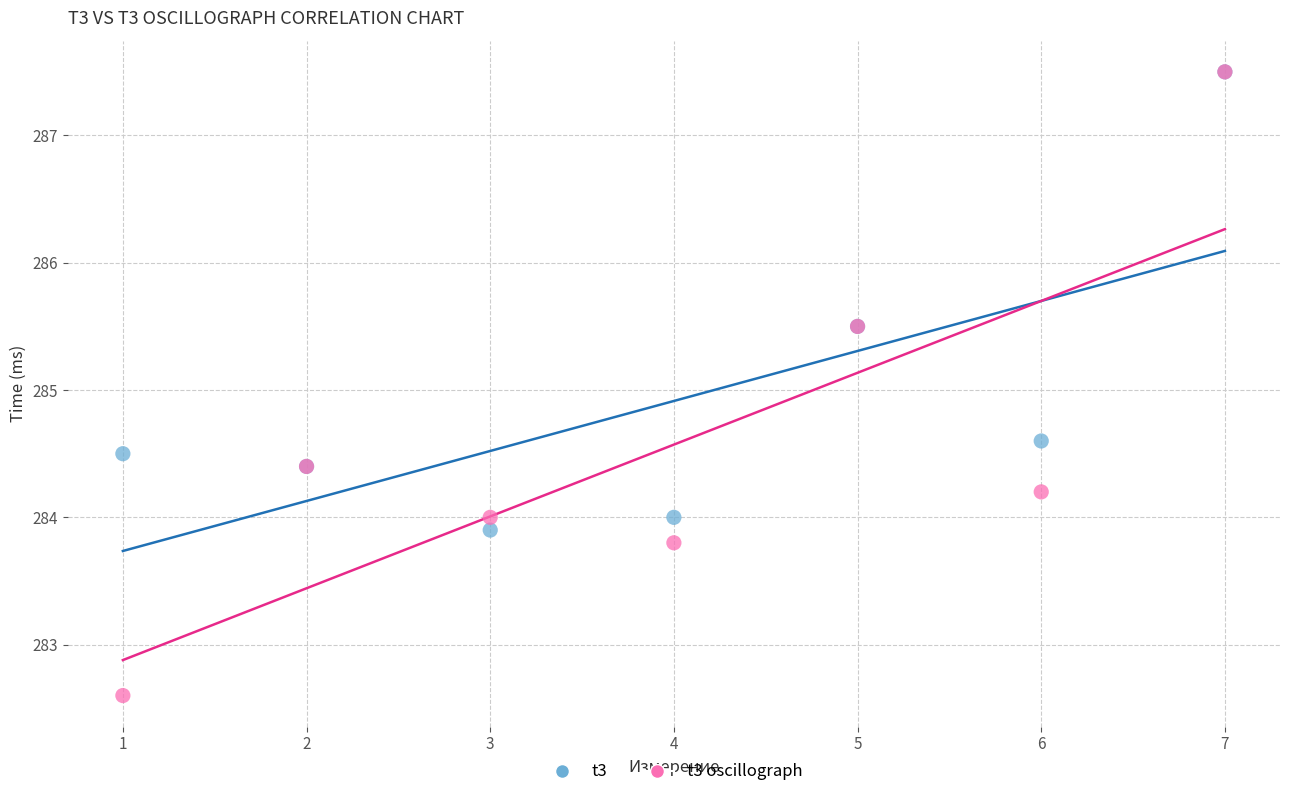

In the t3 oscillograph series, what Y value is closest to 285?

285.5